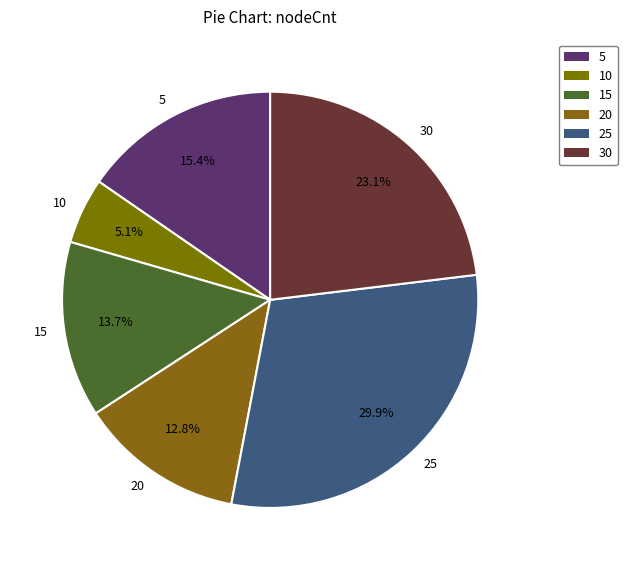

Is it true that 15 is 14% of the pie?

True